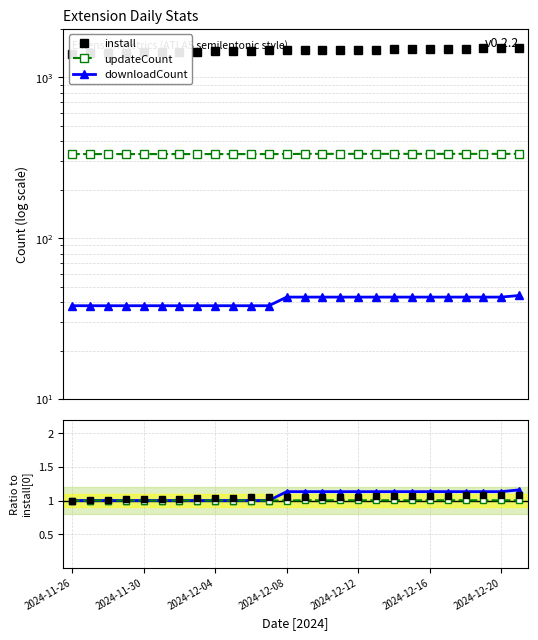

The downloadCount series shows 1.6 at 19. True or false?

False